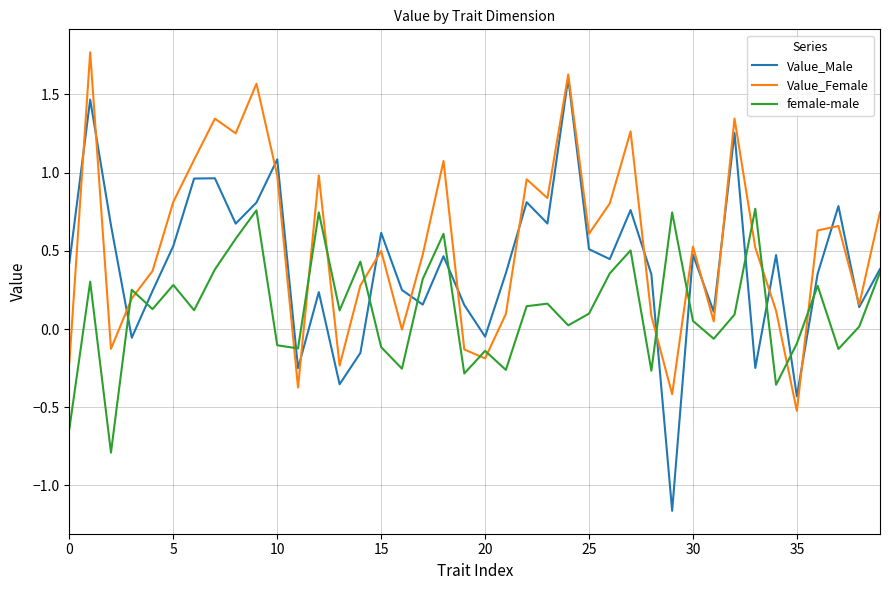

Rank the series by their maximum value, from highest to lowest.

Value_Female, Value_Male, female-male